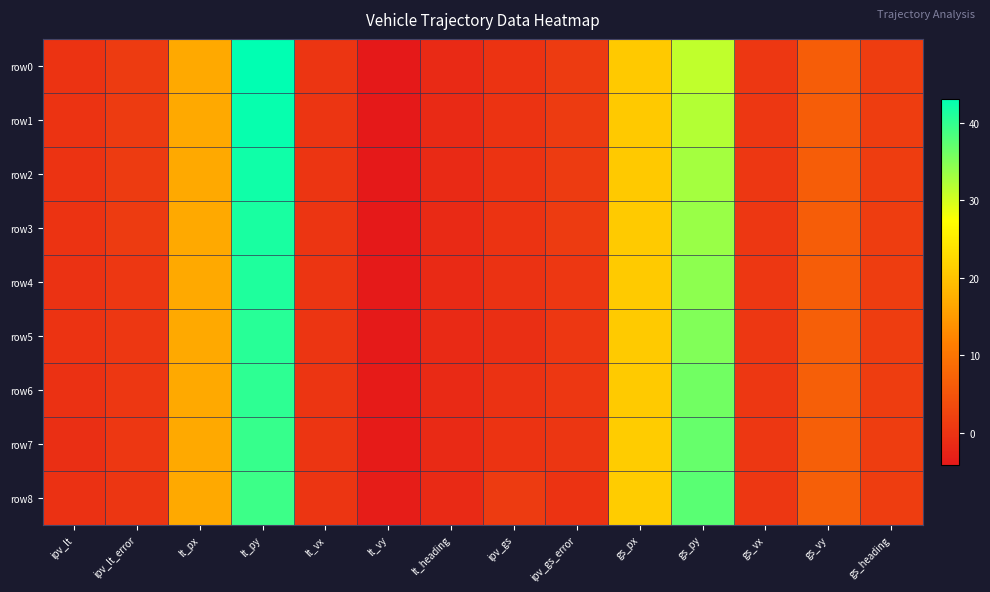

At how many categories does at least one series exceed 19?

3